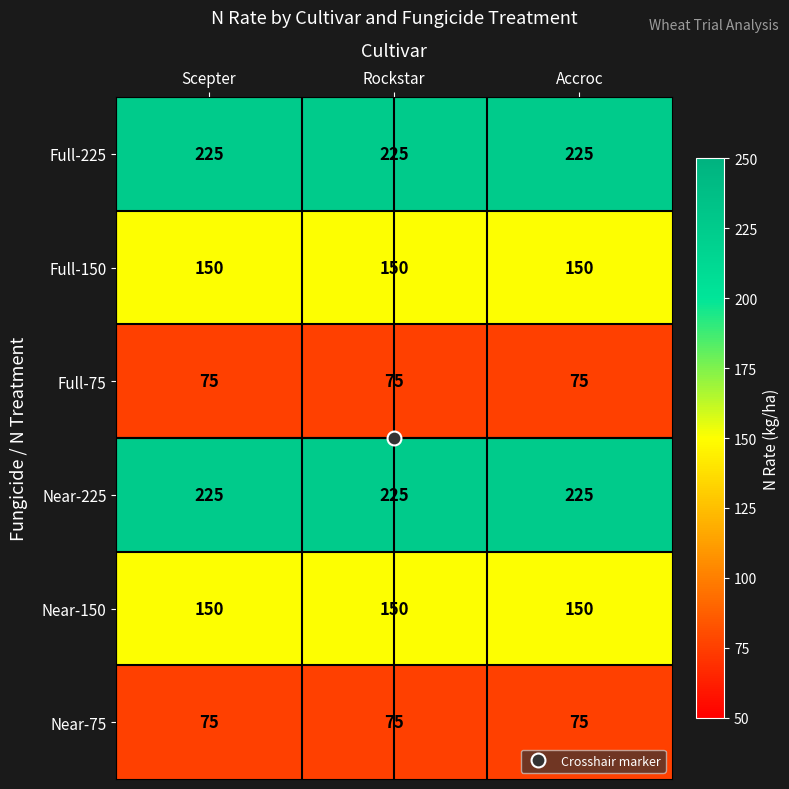

The value of Near-150 at Rockstar is 150. True or false?

True